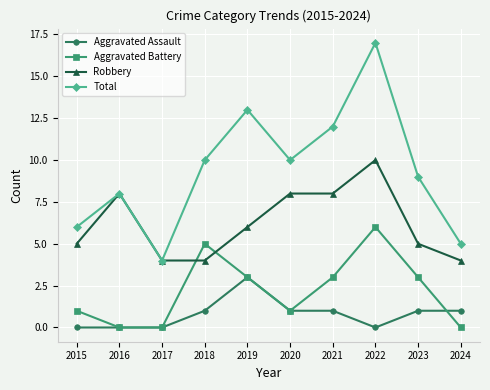

How many data points in Aggravated Assault are less than 1?

4